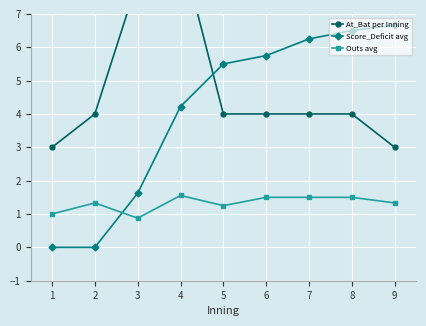

True or false: At_Bat per Inning and Outs avg intersect in this chart.

False